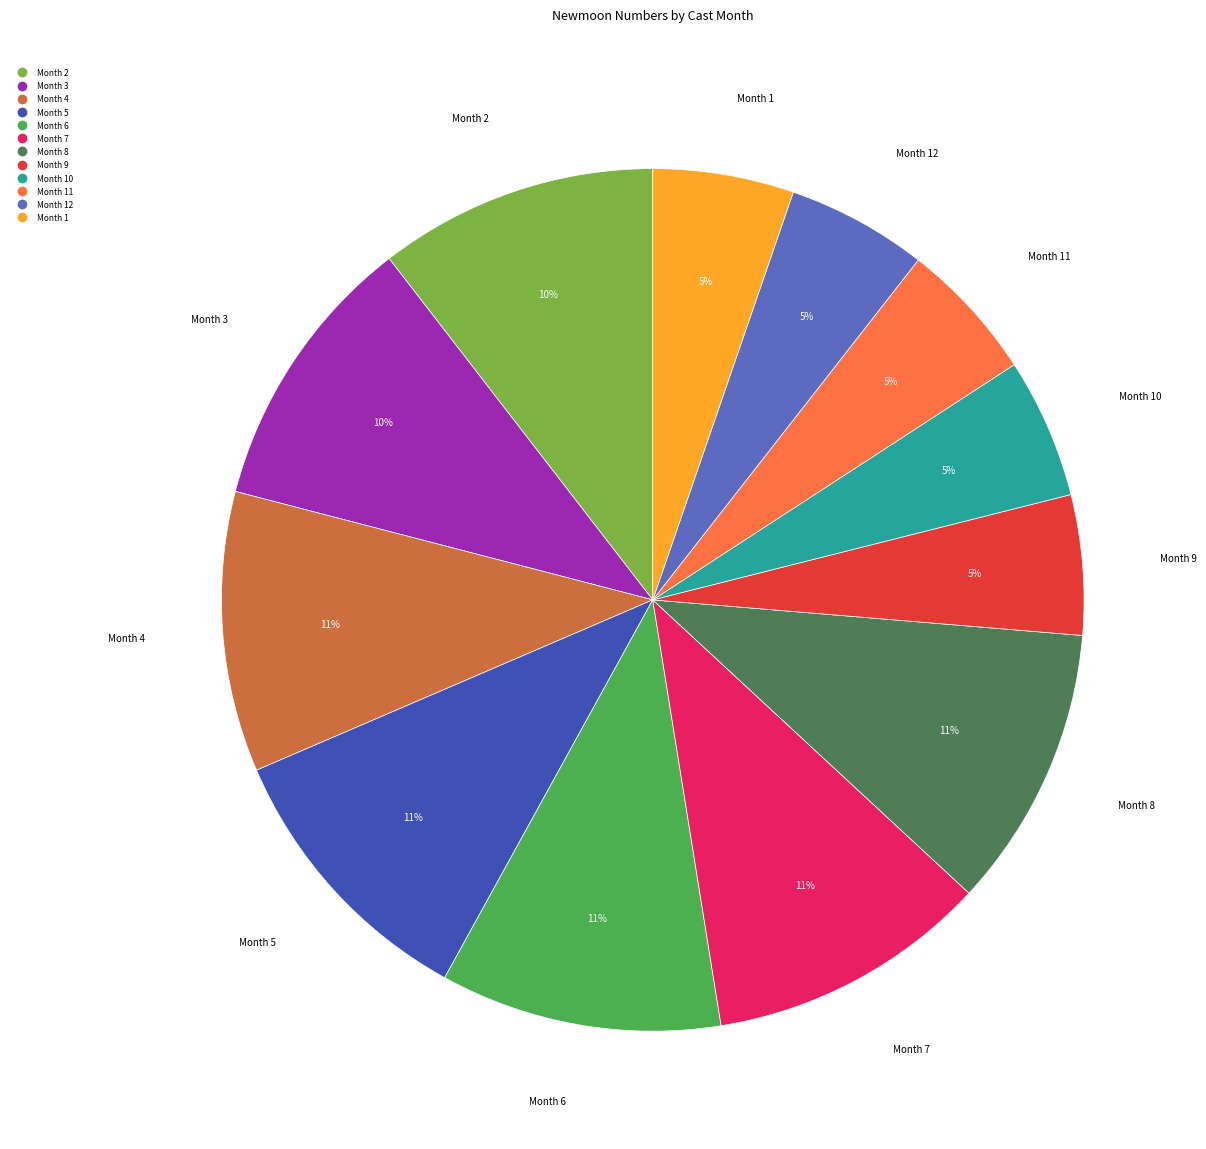

Is there any slice that represents more than half of the pie?

No